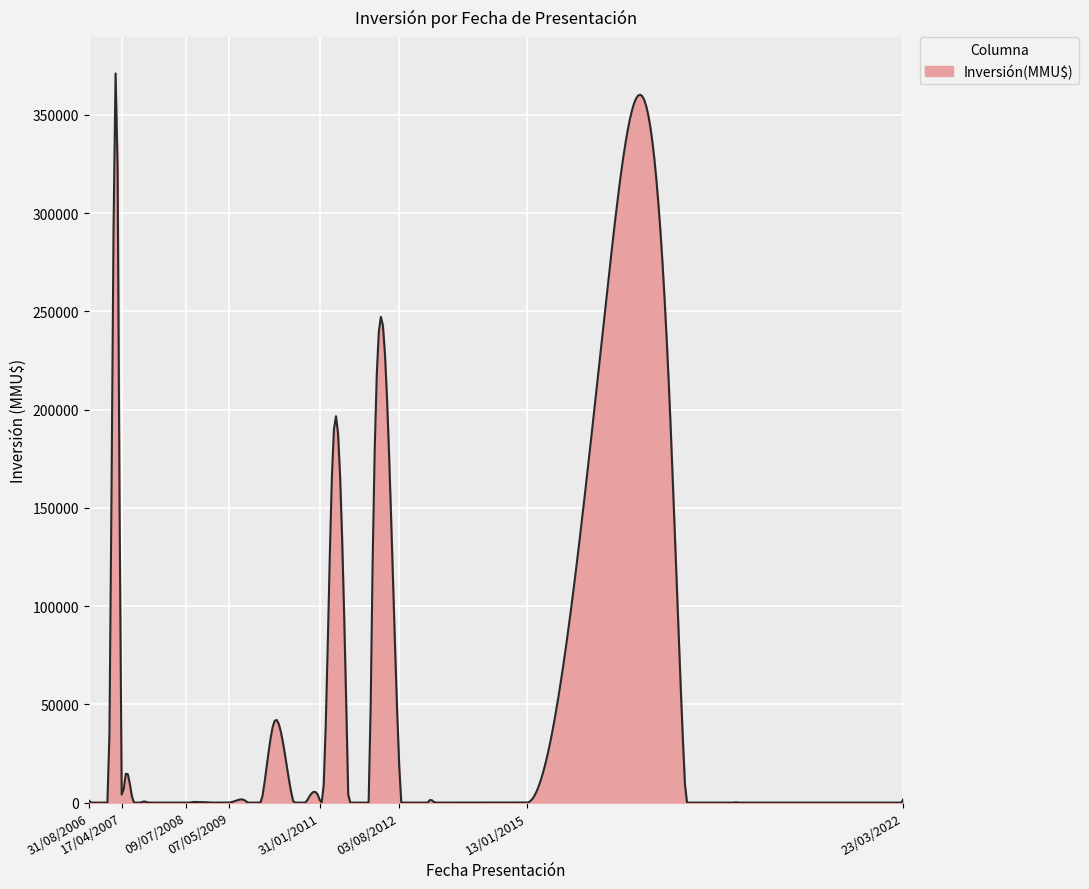

What is the difference between the maximum and minimum values?

371080.0